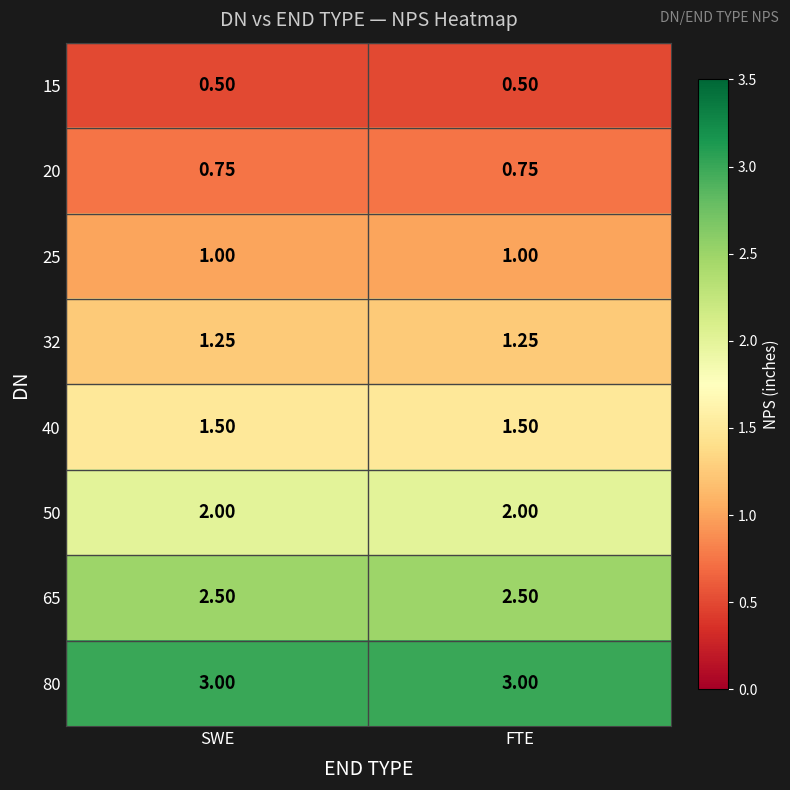

Count the number of data series in this chart.

8